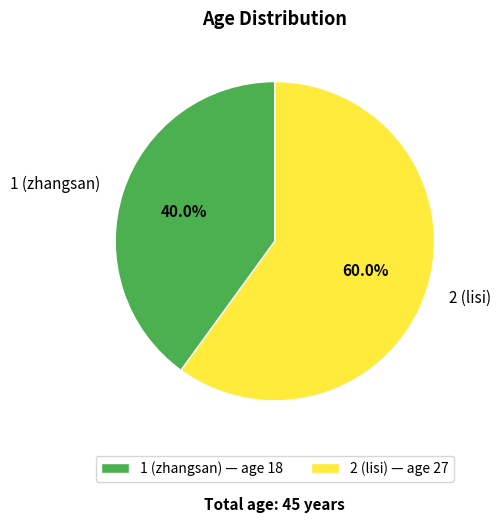

Is there a majority slice in this chart?

Yes